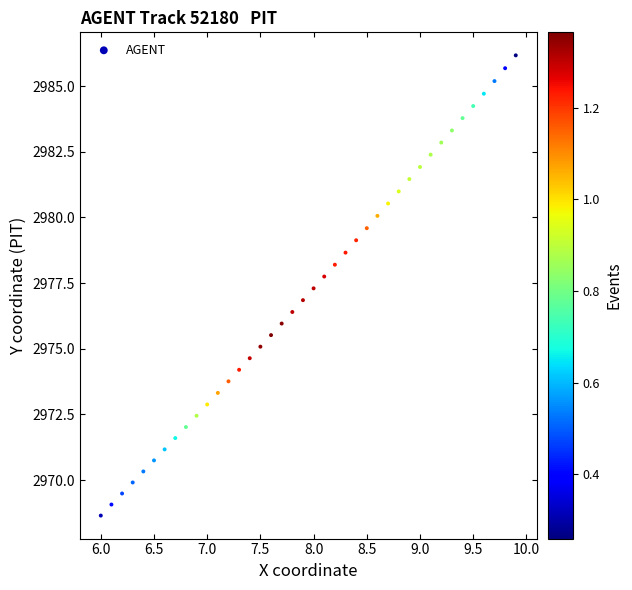

What is the range of X values (max minus min)?

3.9